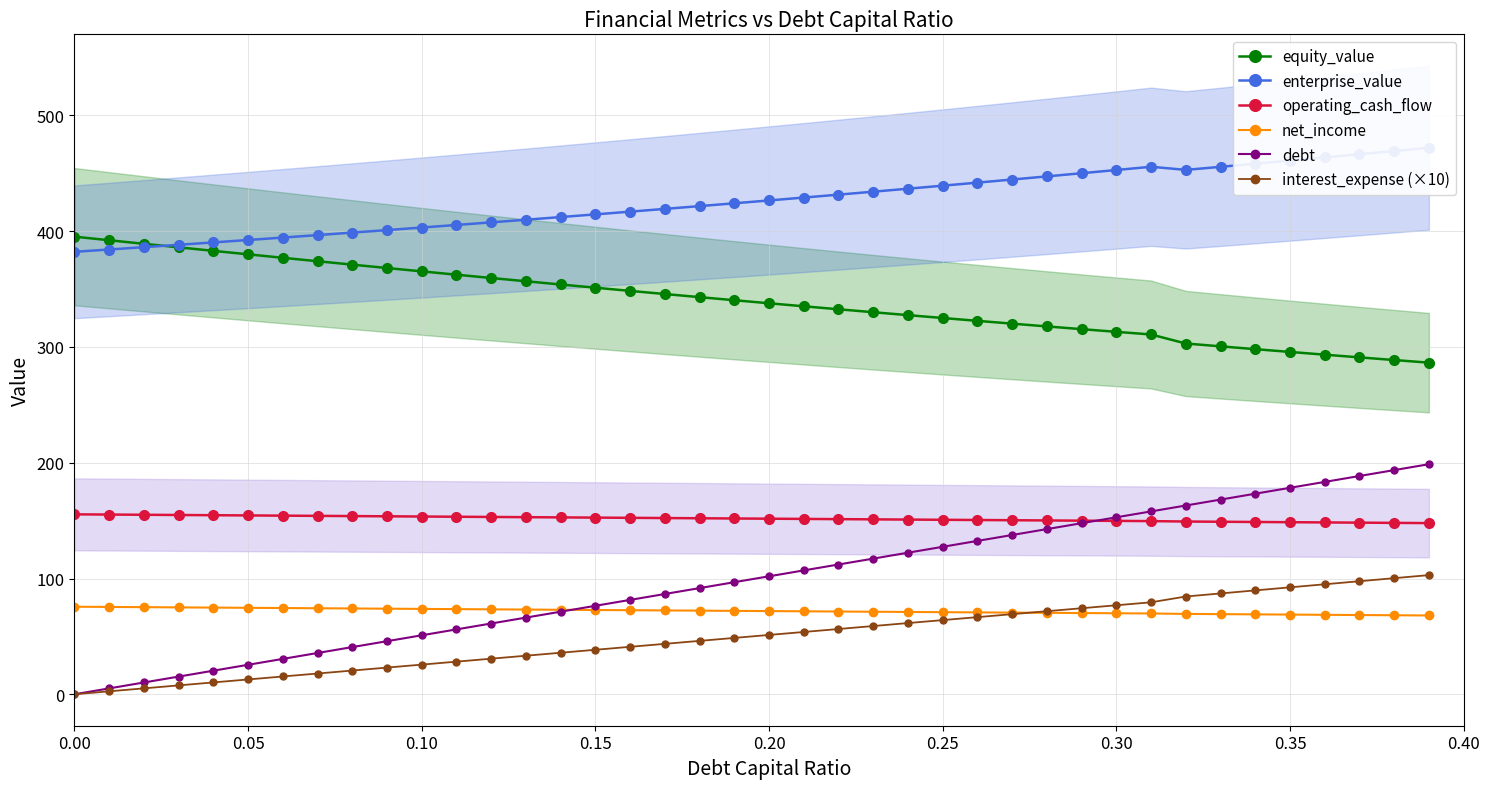

What is the minimum value for operating_cash_flow?

147.9